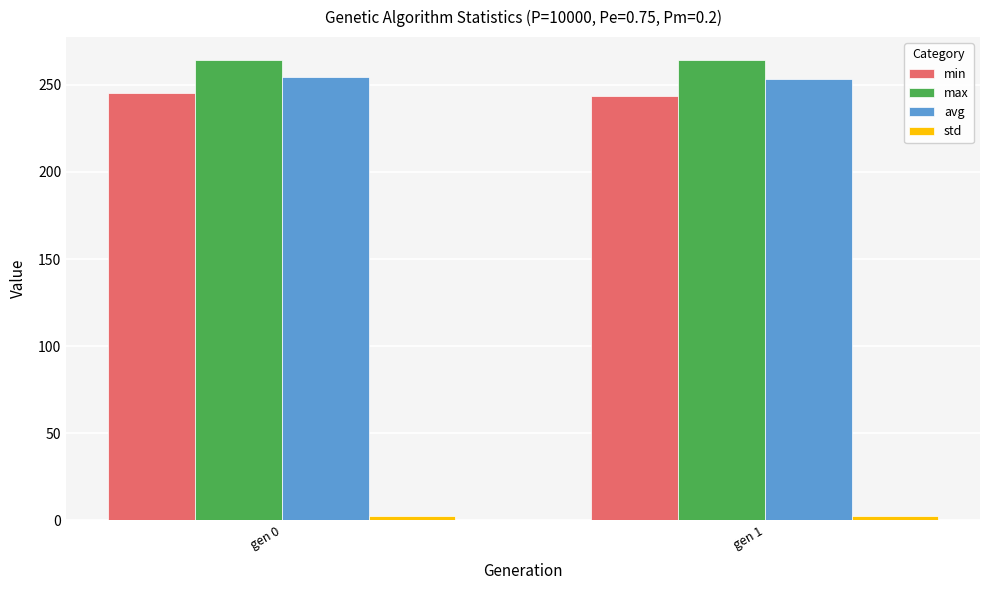

What value does the min series have at gen 1?

243.7